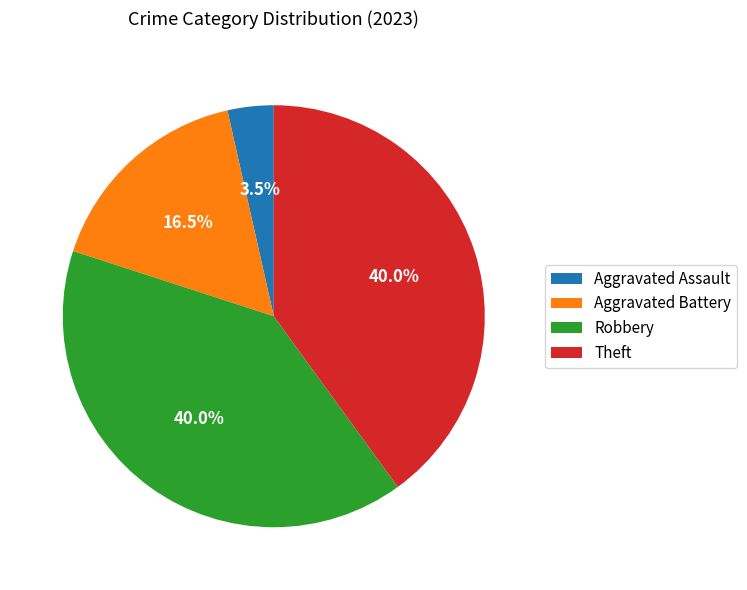

Is the sum of Robbery and Aggravated Battery greater than half?

Yes